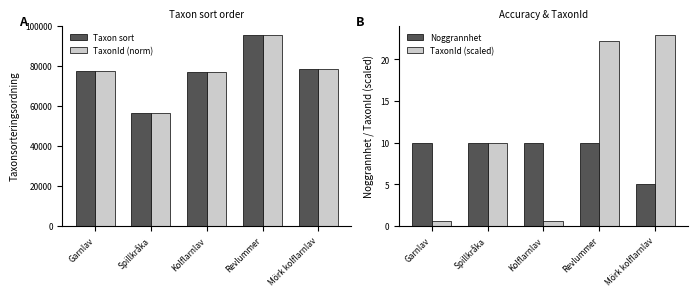

Which series has the largest range (max minus min)?

Taxon sort